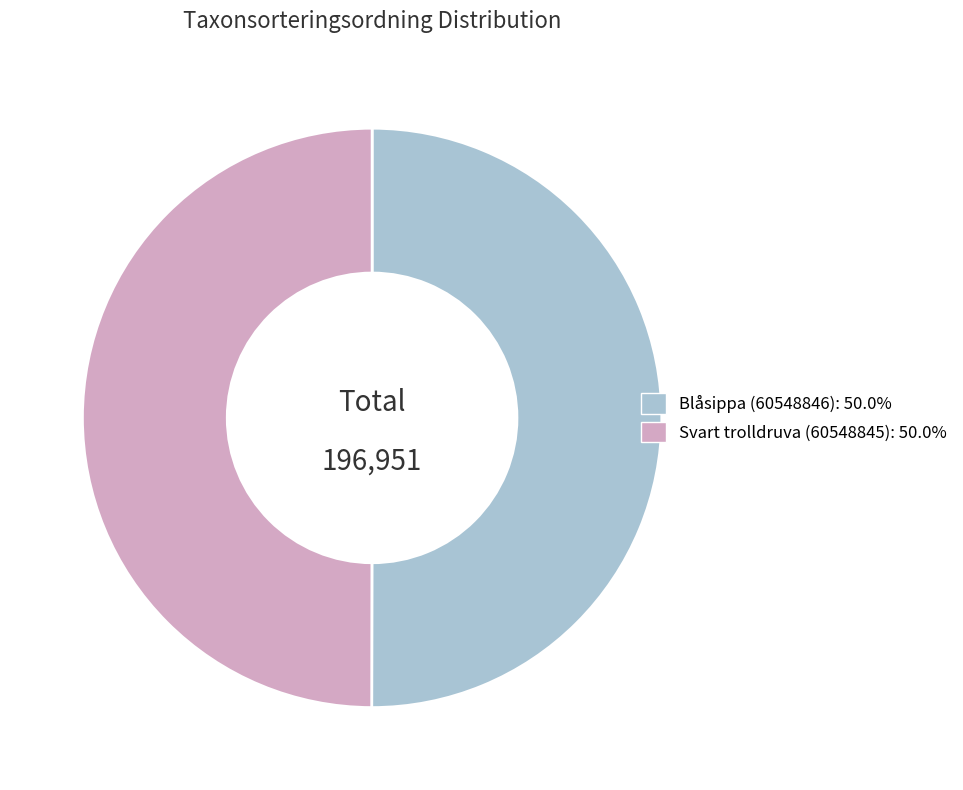

What is the ratio of the value at Svart trolldruva (60548845) to the value at Blåsippa (60548846)?

1.0